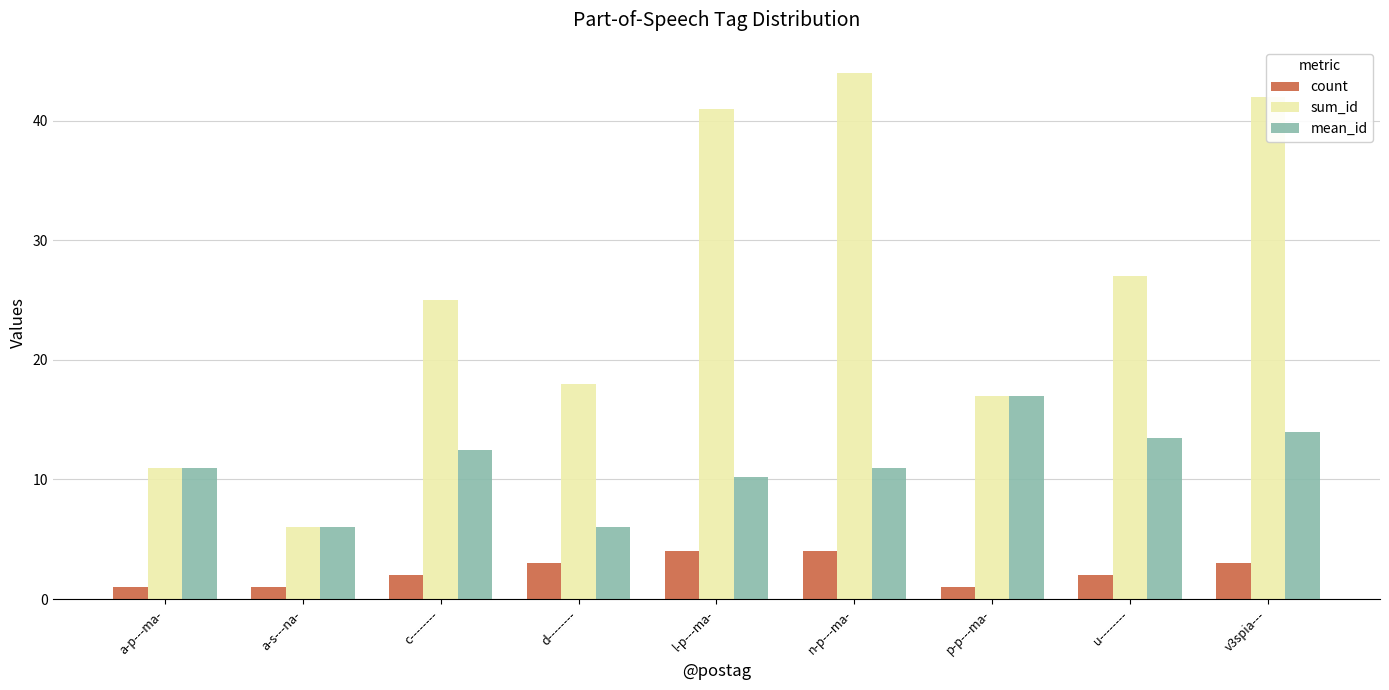

Which series has the widest spread of values?

sum_id